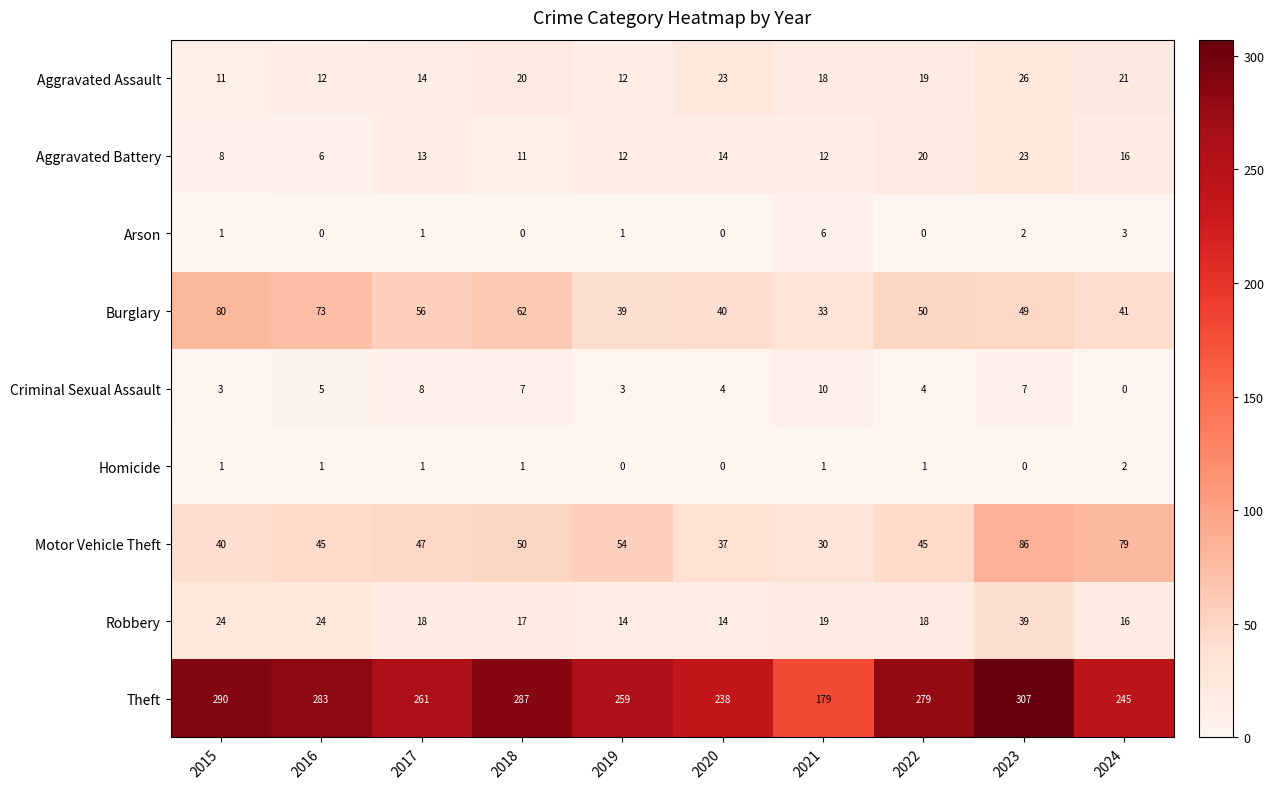

What is the sum of all Homicide values?

8